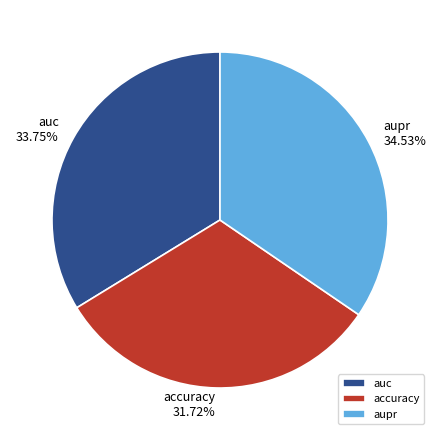

How many segments does this pie chart have?

3